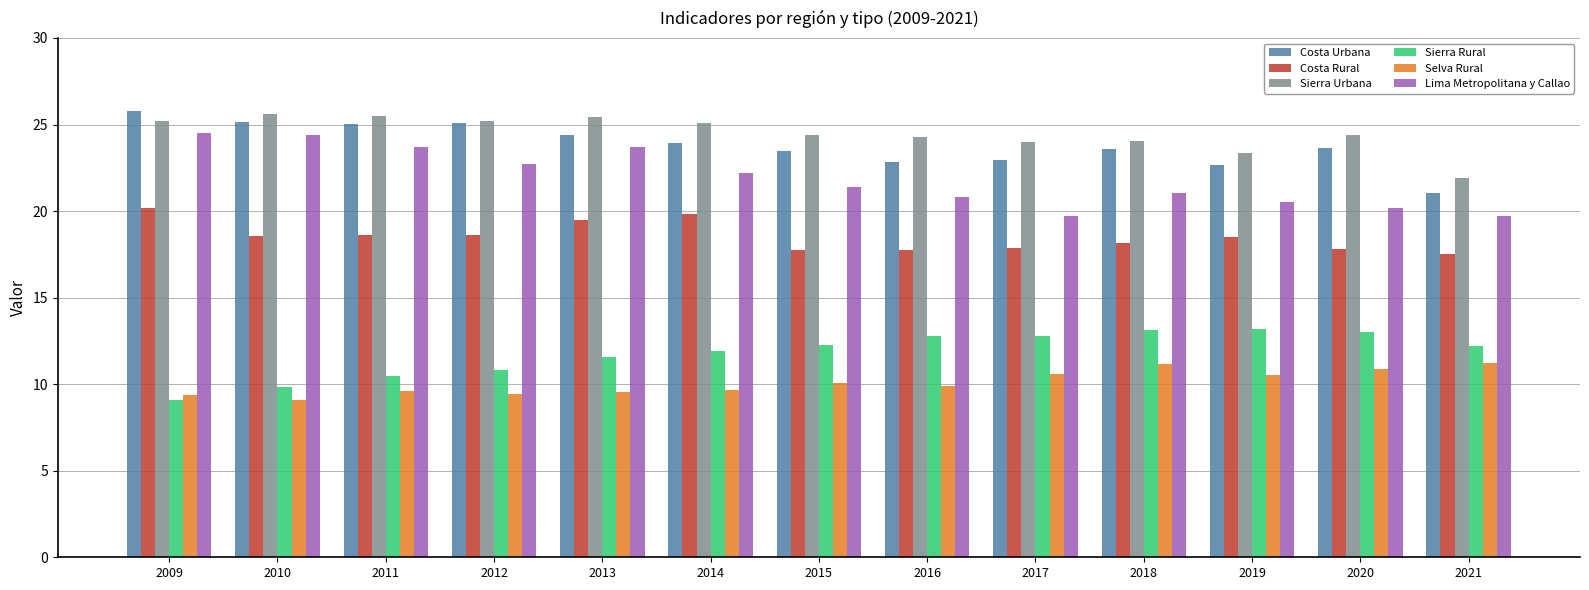

The value of Costa Urbana at 2010 is 12.7. True or false?

False